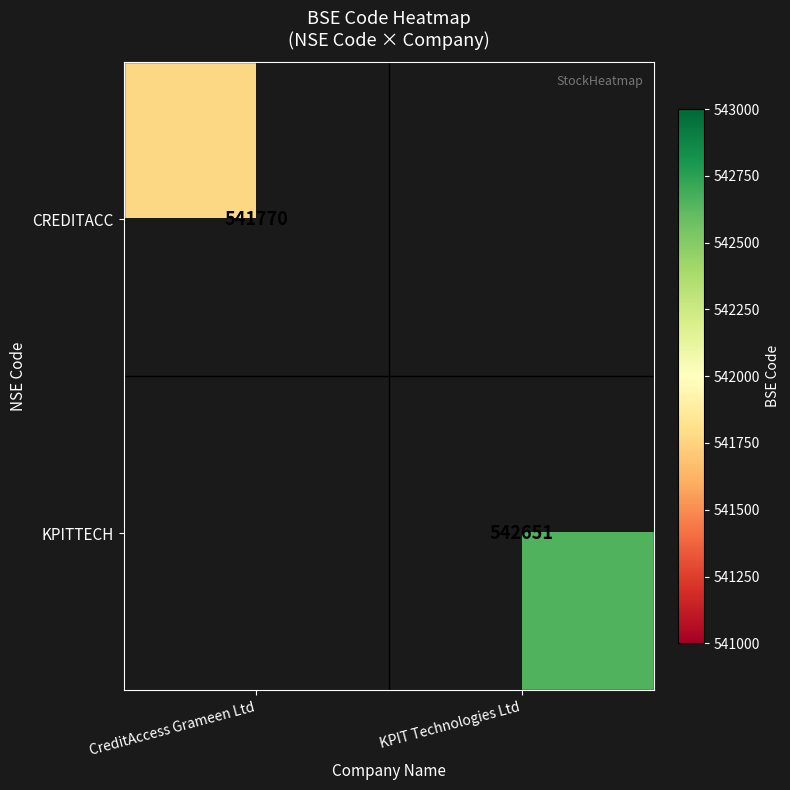

The value of CREDITACC at CreditAccess Grameen Ltd is 303845.9. True or false?

False